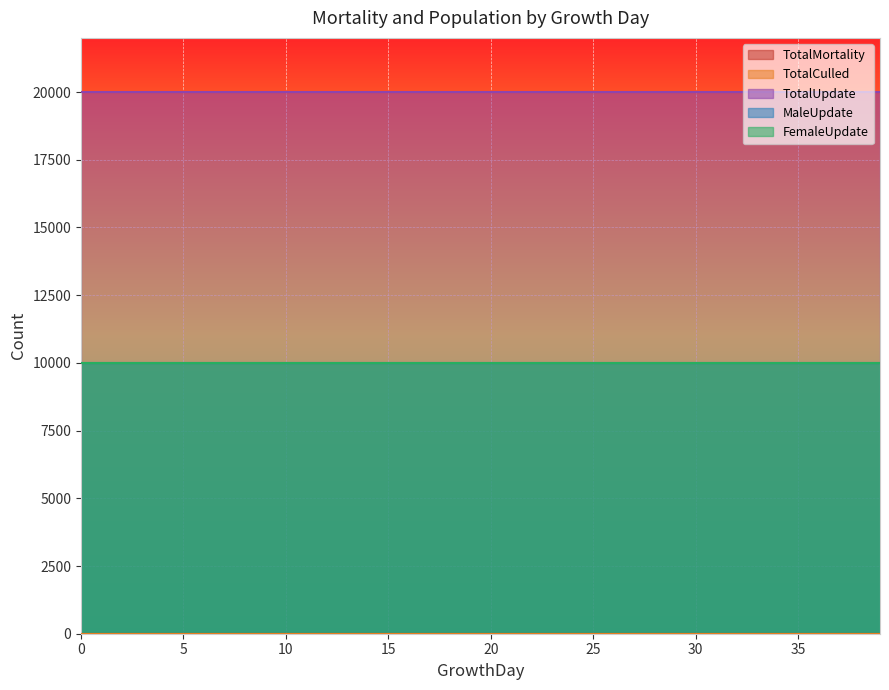

Rank the categories by TotalMortality value from lowest to highest.

0, 1, 2, 3, 4, 5, 6, 7, 8, 9, 10, 11, 12, 13, 14, 15, 16, 17, 18, 19, 20, 21, 22, 23, 24, 25, 26, 27, 28, 29, 30, 31, 32, 33, 34, 35, 36, 37, 38, 39